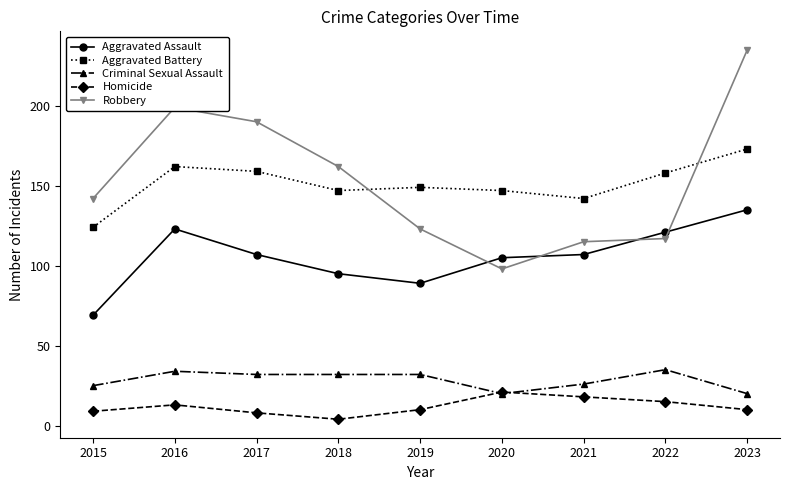

Which series ends up on top after the final intersection of Aggravated Battery and Robbery?

Robbery